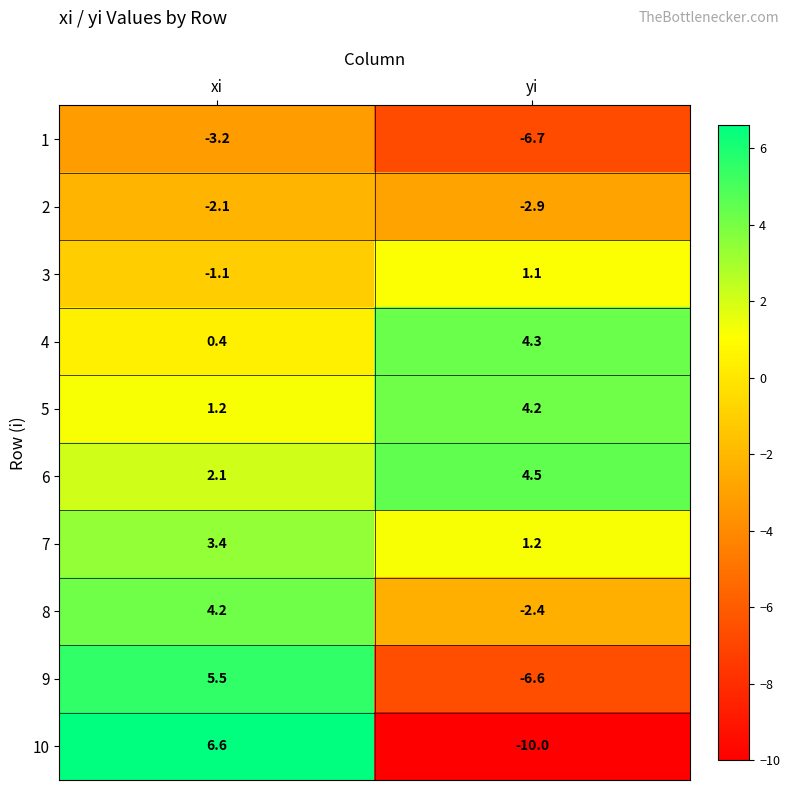

Which category has the lowest value across all series?

yi